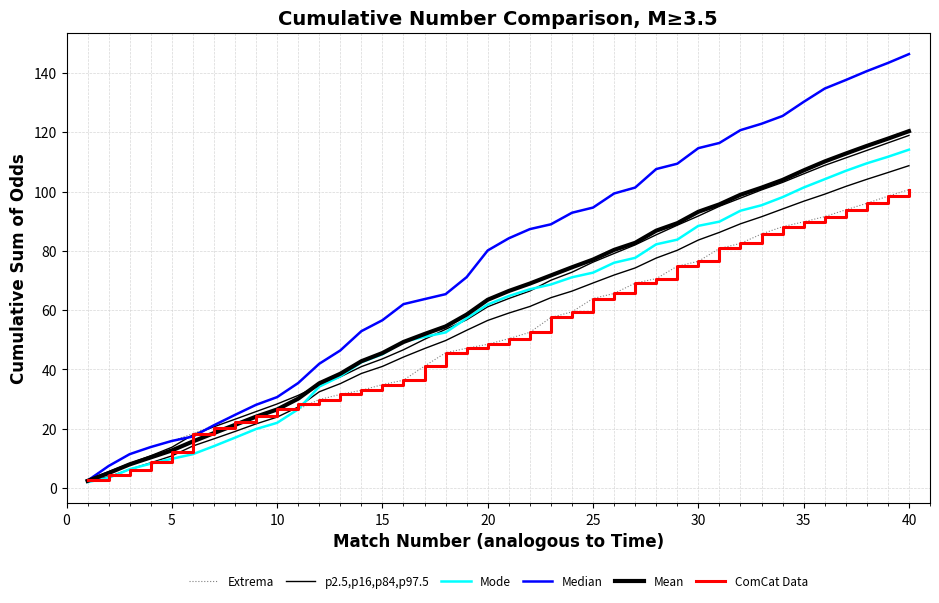

What is the minimum value shown in the chart?

2.0